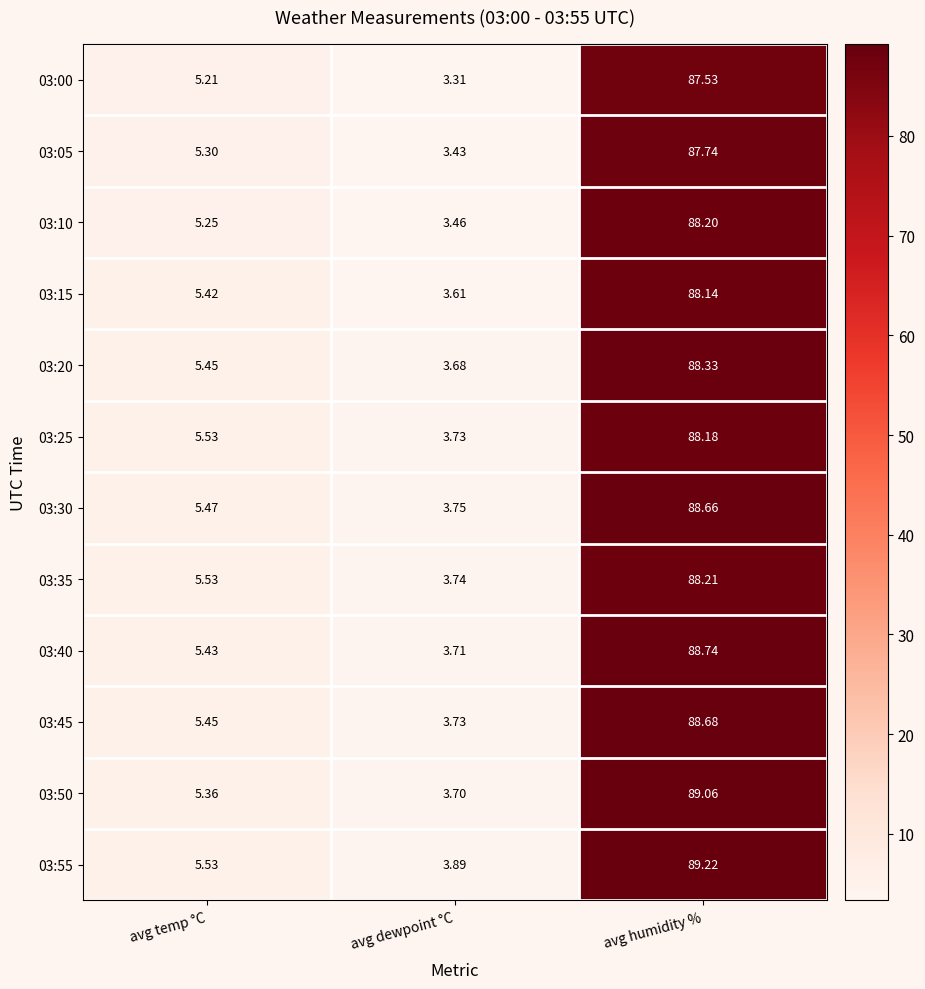

At which label does 03:35 reach its minimum?

avg dewpoint °C